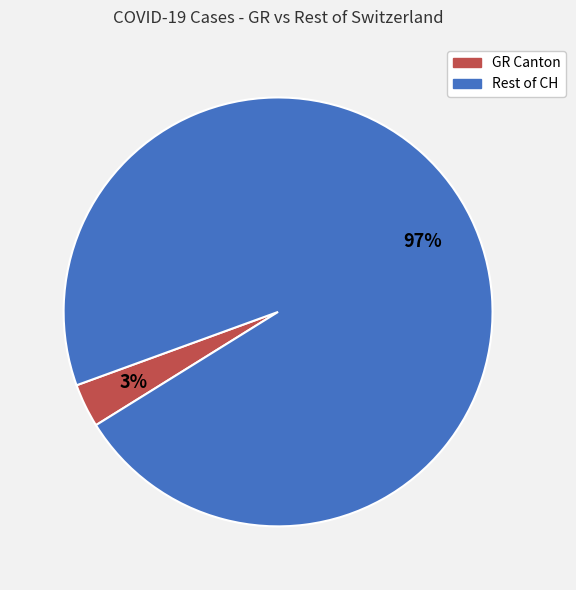

To the nearest percent, what is the average slice percentage?

50%